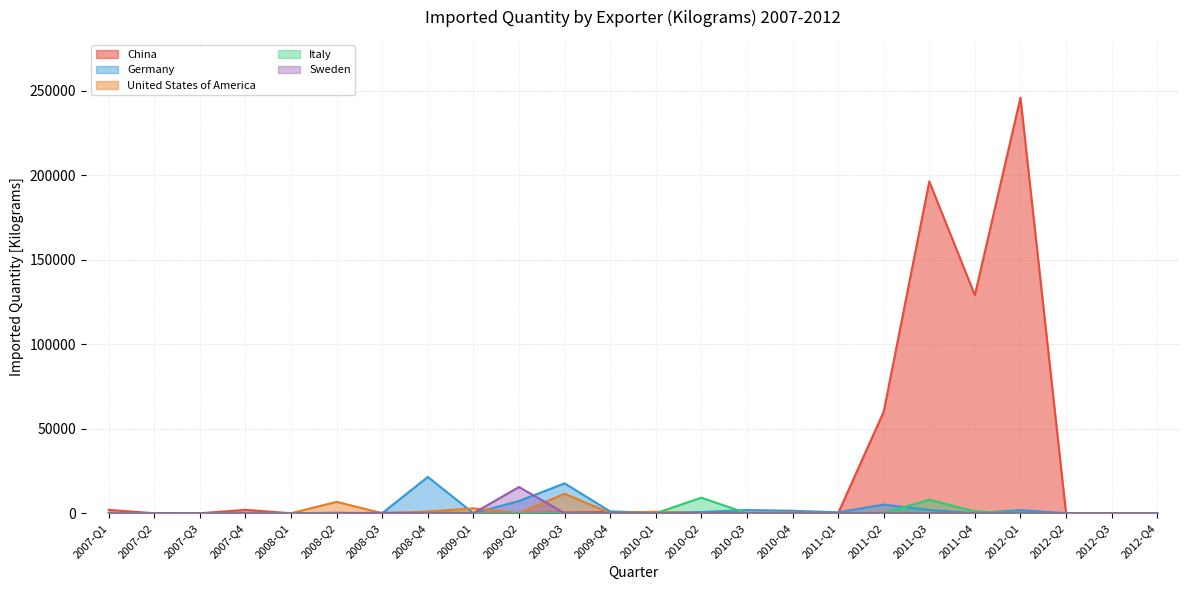

Which series has the widest spread of values?

China